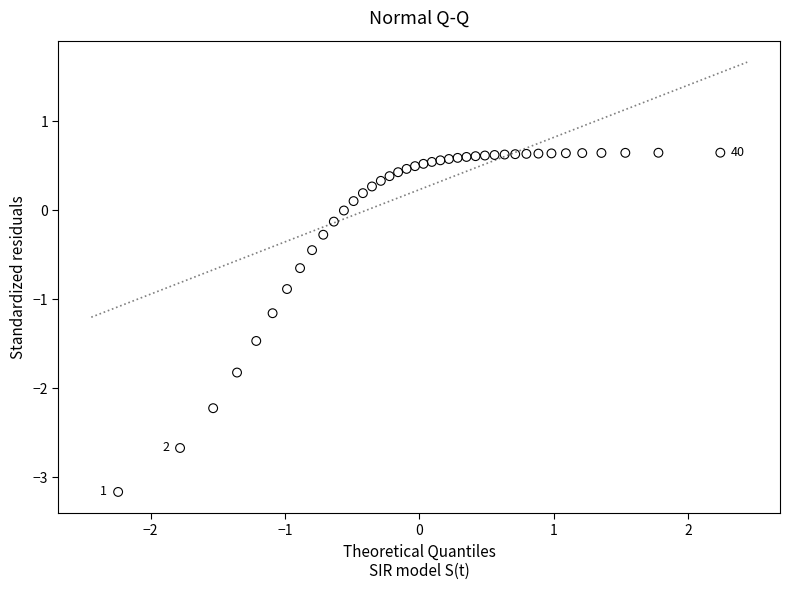

What is the range of X values (max minus min)?

4.5